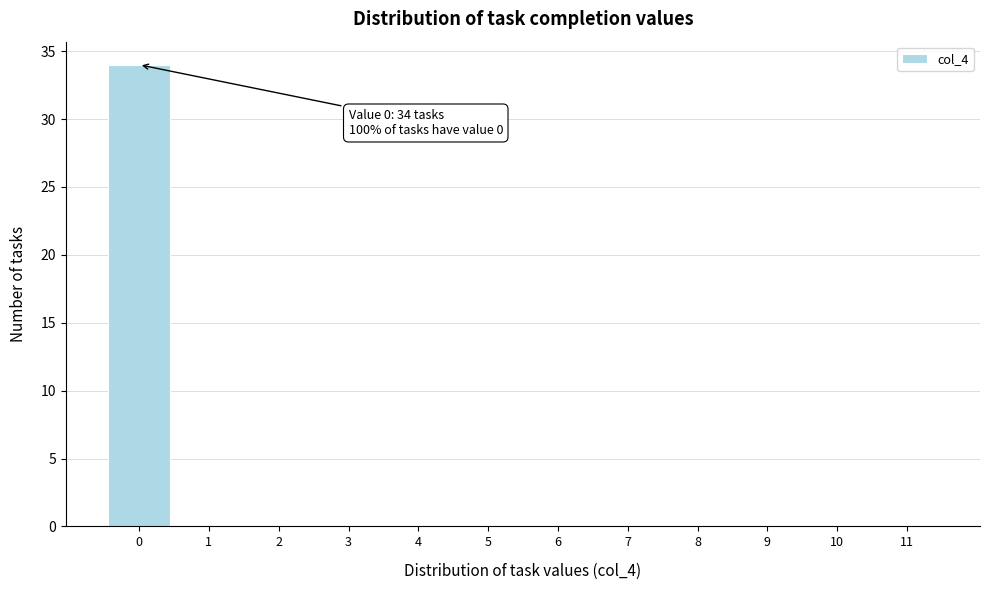

Over which range of the x-axis is the bar tallest?

-0.5 to 0.5